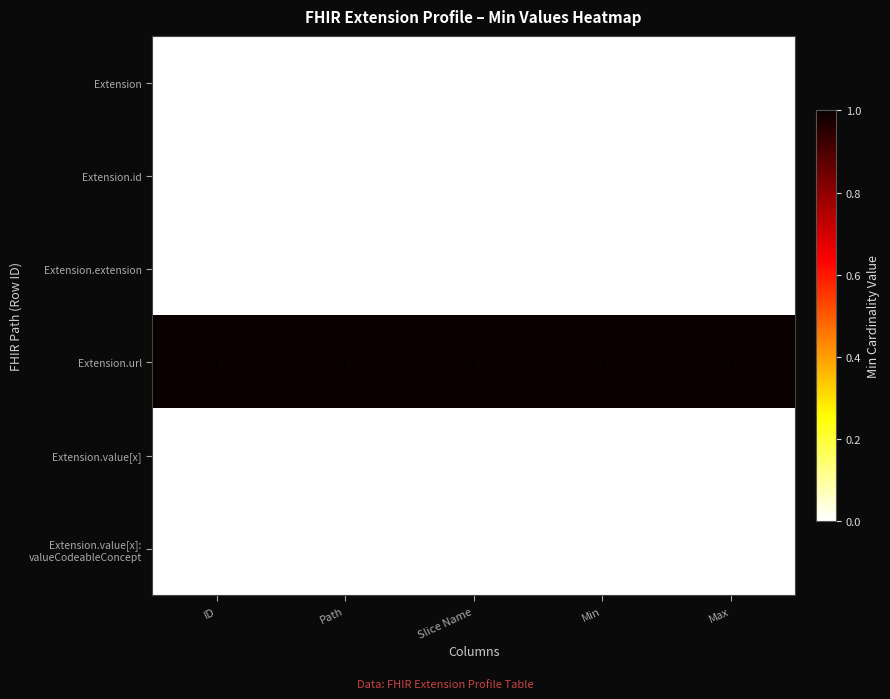

The Extension.value[x] series shows 0 at Slice Name. True or false?

True